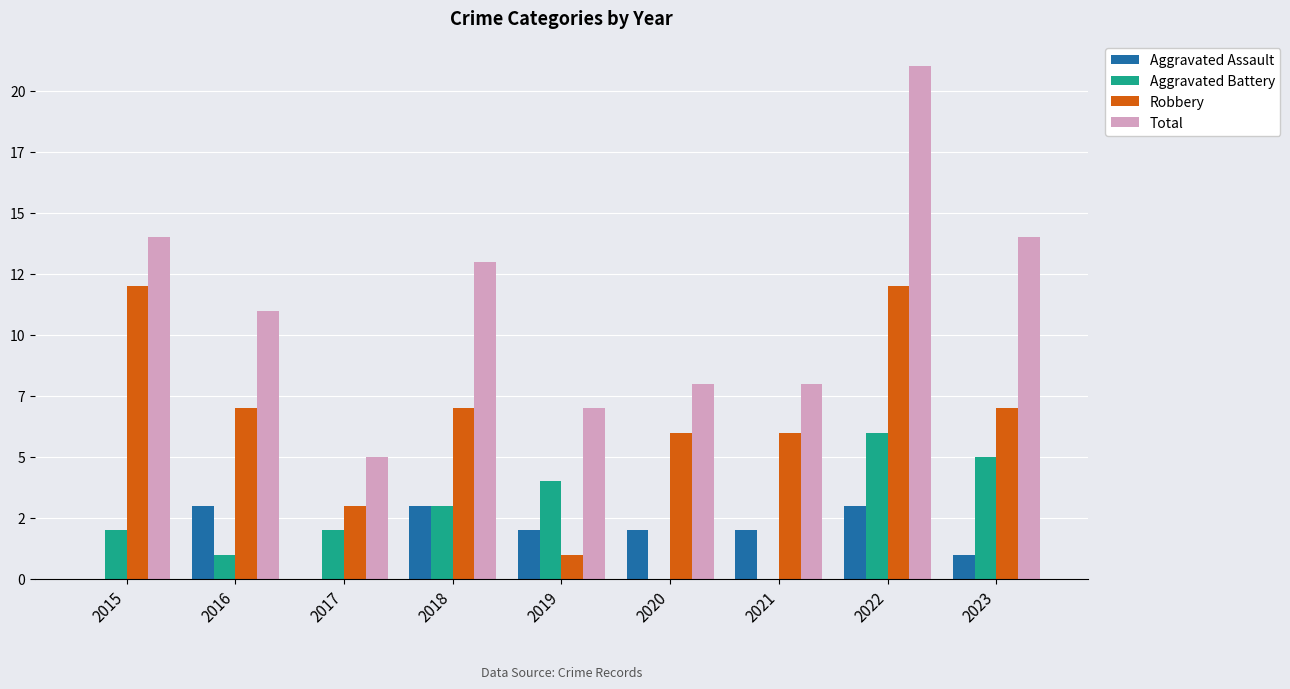

What is the value of the Robbery bar at the 5th from the left?

1